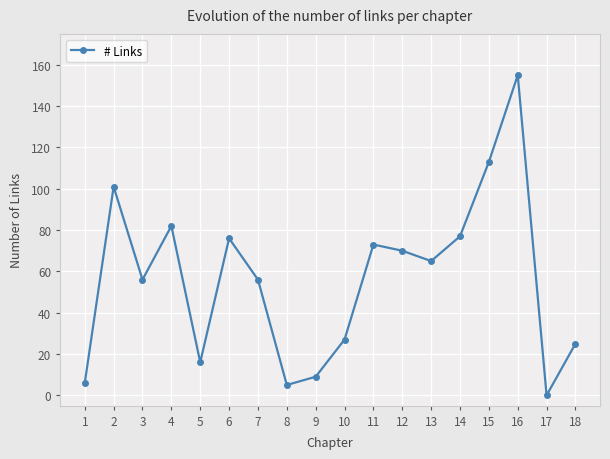

What value does the data have at 4, to the nearest 50?

100